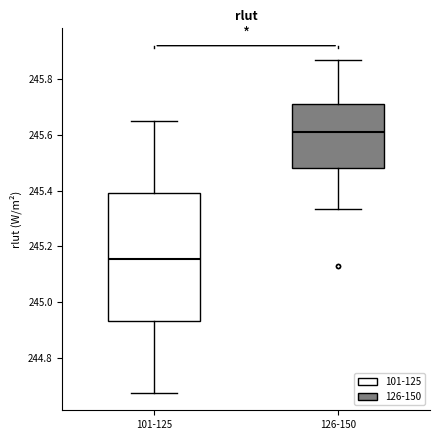

Where does the median line of the box for 126-150 sit on the y-axis? The values are not printed on the chart, so give them approximately, as read against the axis.

245.62